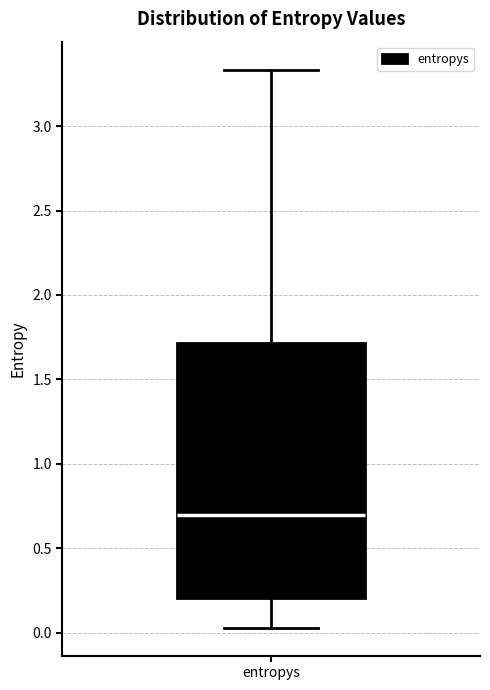

Read this box plot against the y-axis: the position of the median line, the range covered by the box, and the ends of both whiskers. The values are not printed on the chart, so give them approximately, as read against the axis.

median 0.70, box 0.20 to 1.70, whiskers 0.05 to 3.35